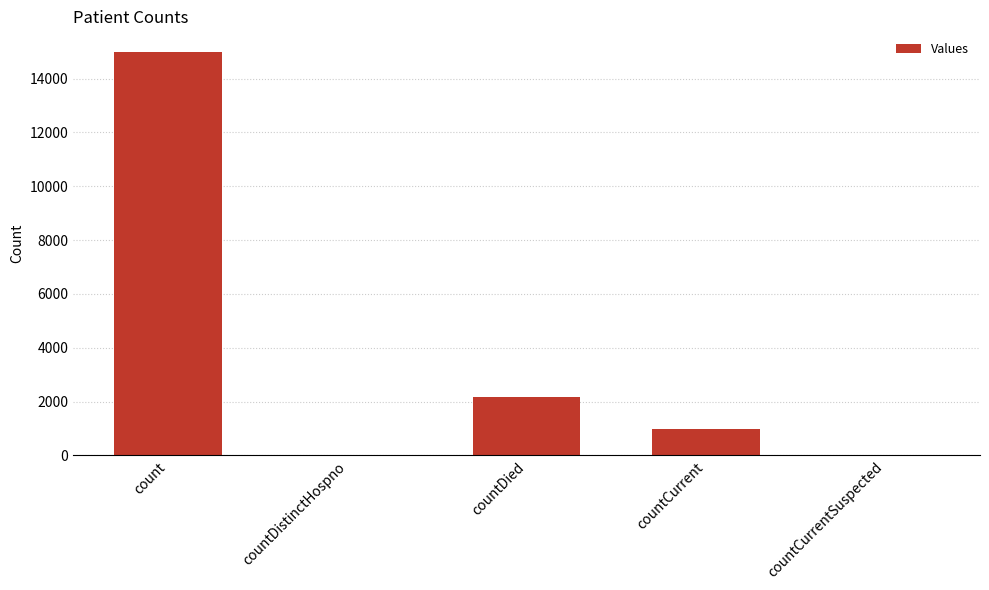

What is the change in value from countDied to countCurrentSuspected?

-2187